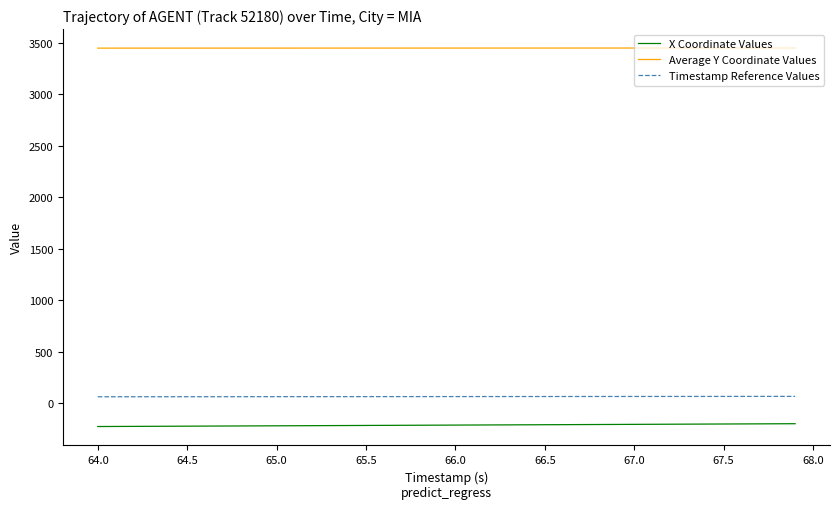

What is the lowest value of the Average Y Coordinate Values series?

3450.3